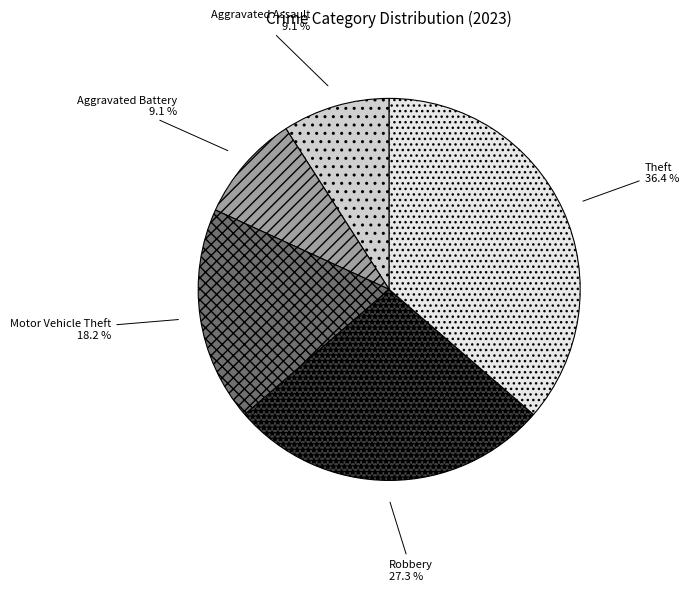

Which has a higher value, Aggravated Battery or Motor Vehicle Theft?

Motor Vehicle Theft